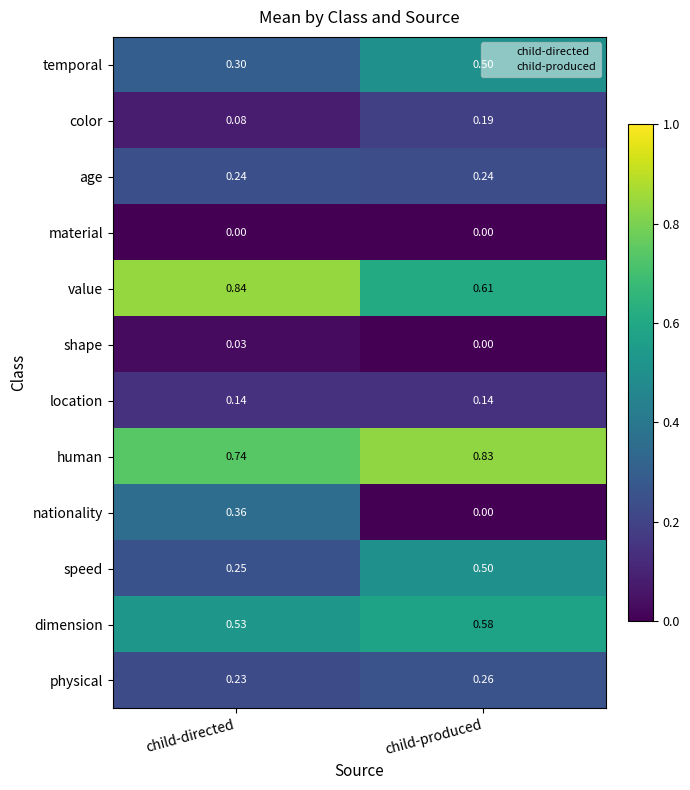

At which category is the sum across all series the highest?

child-produced